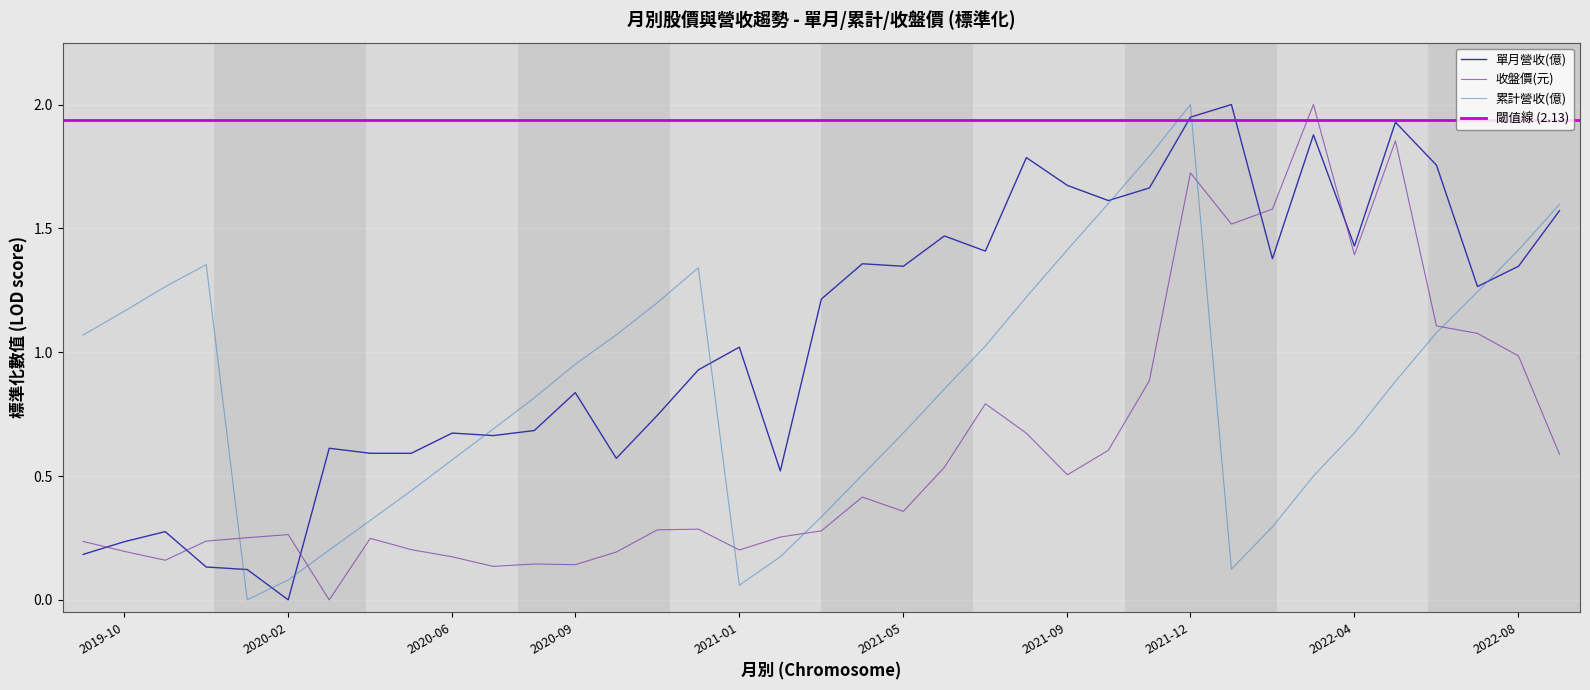

Between which two adjacent categories do 單月營收(億) and 收盤價(元) first intersect?

2019-09 and 2019-10